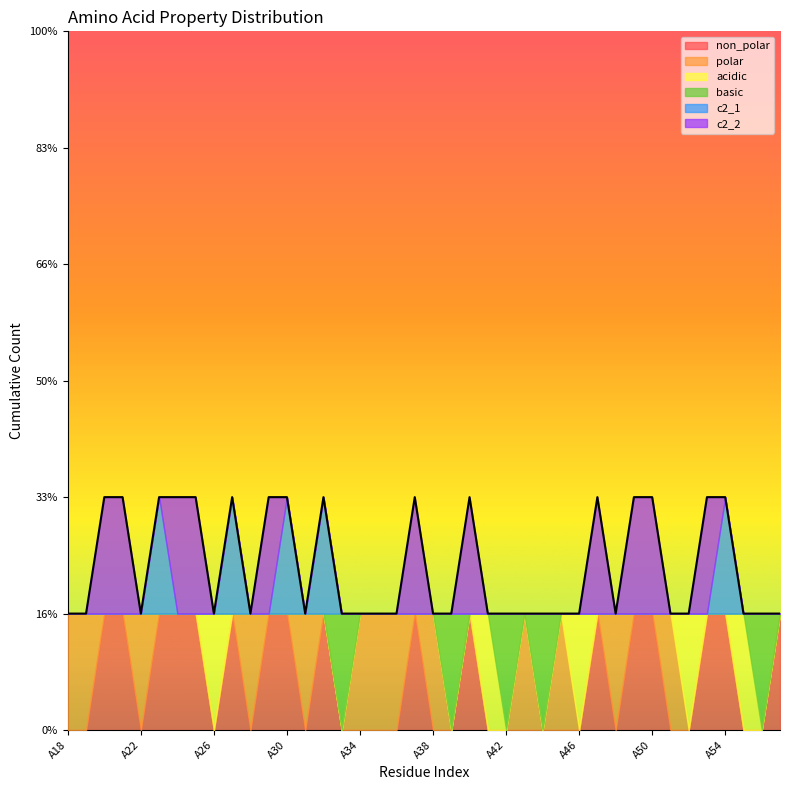

Where do basic and c2_2 first cross each other?

A39 and A40